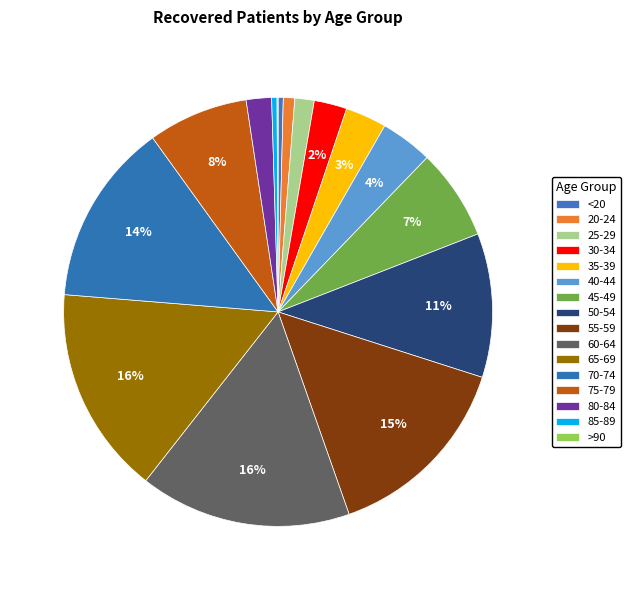

To the nearest percent, what is the difference between the 35-39 and 45-49 slice percentages?

4%